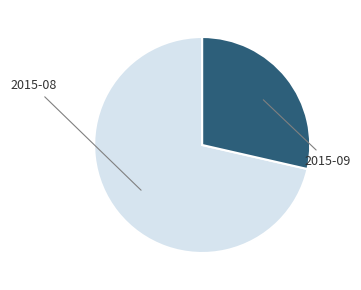

Does any single category account for the majority?

Yes